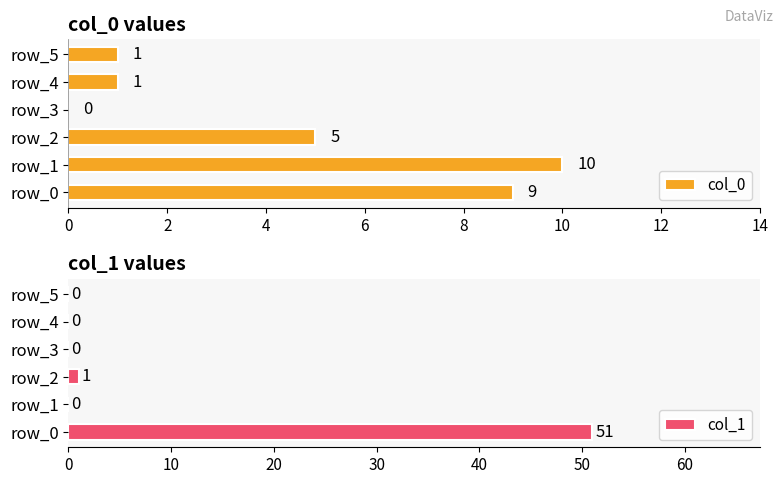

How many data points does each series have?

6